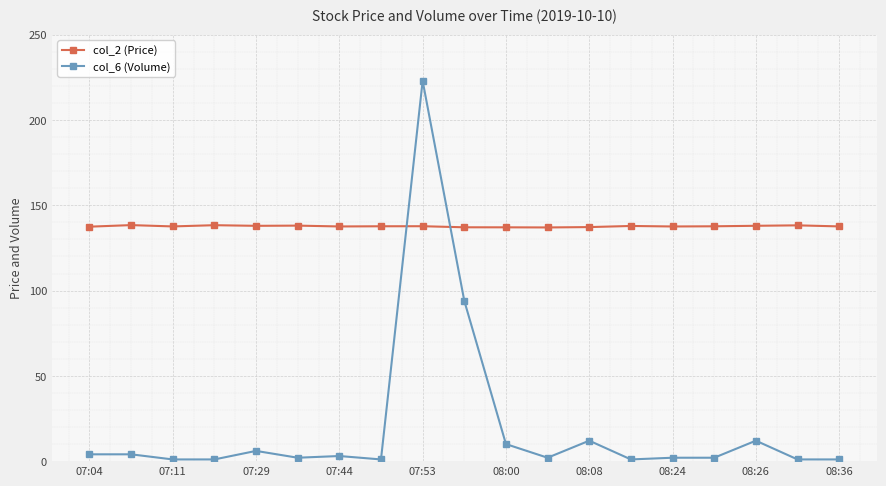

What is the value of the col_2 (Price) point at the 2nd from the left?

138.4